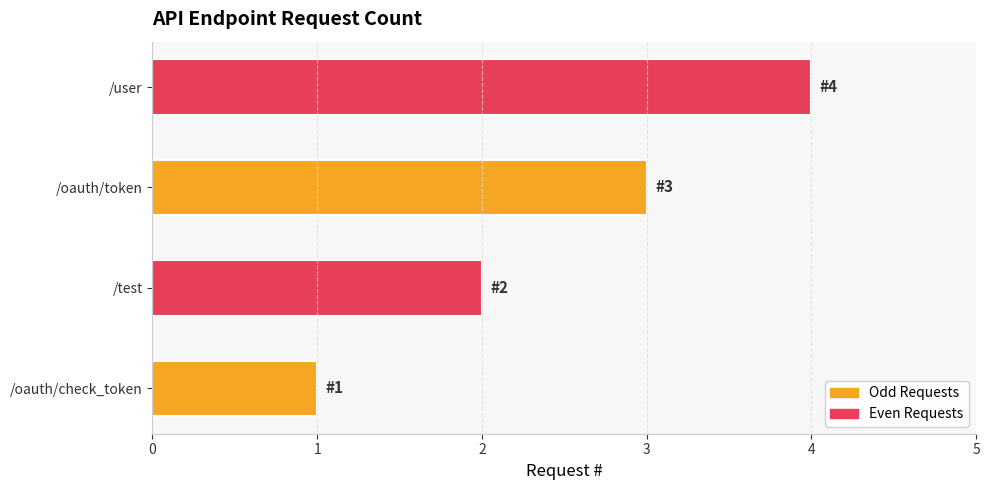

Rank the categories by value from lowest to highest.

/oauth/check_token, /test, /oauth/token, /user